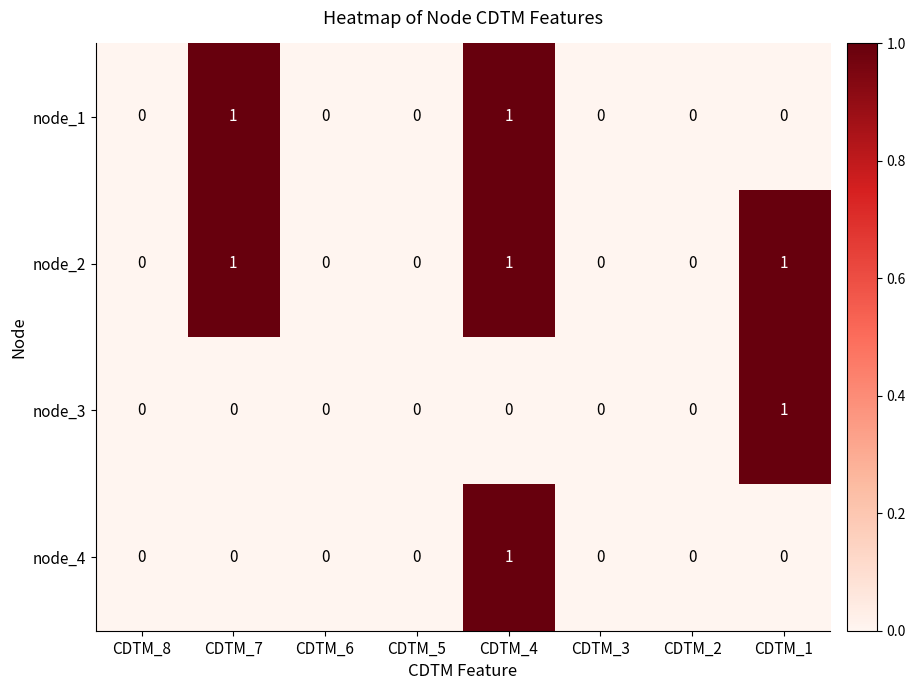

The node_4 series shows 0 at CDTM_2. True or false?

True